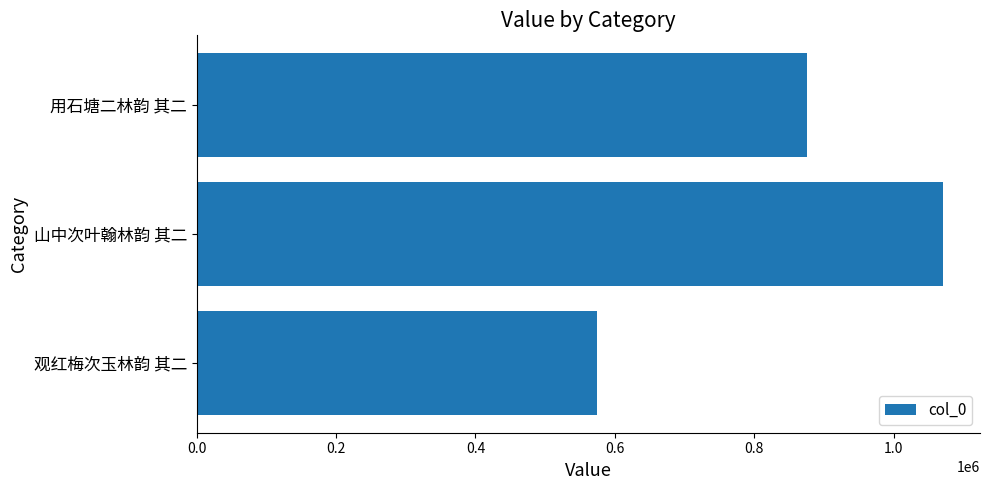

Does the chart contain any negative values?

No